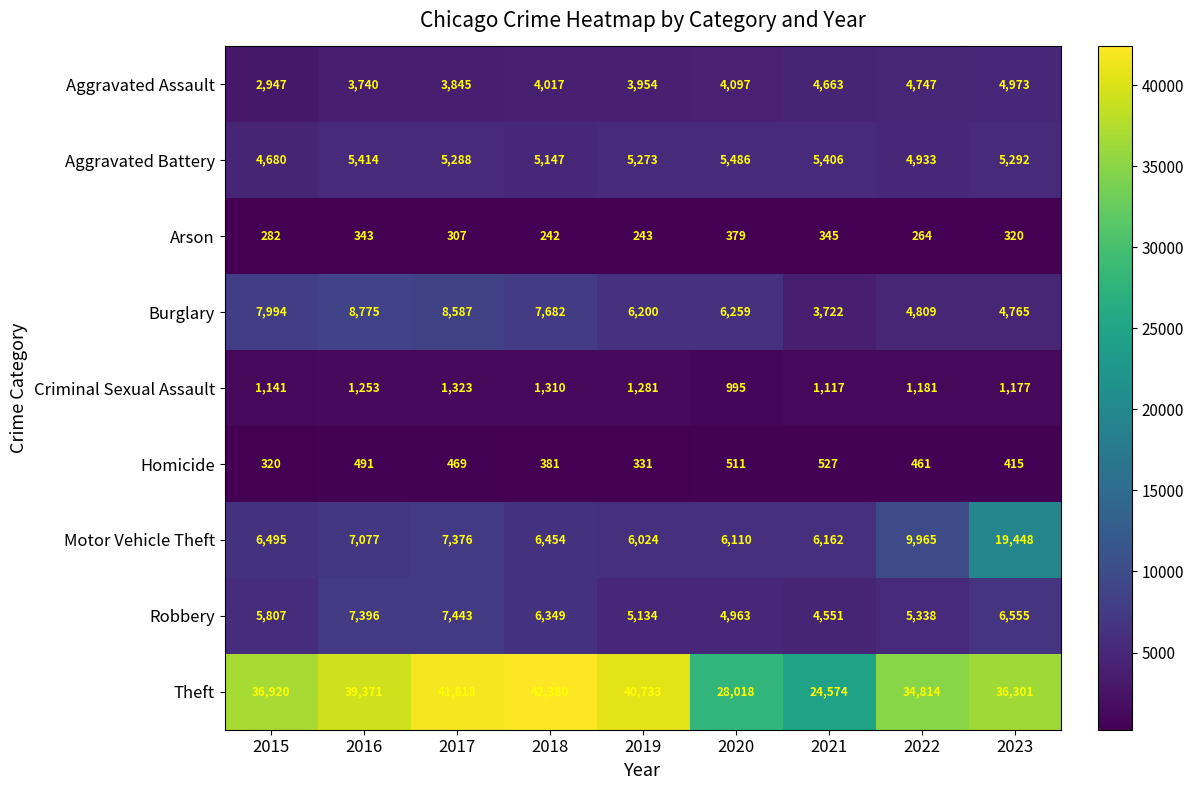

Which series has the widest spread of values?

Theft